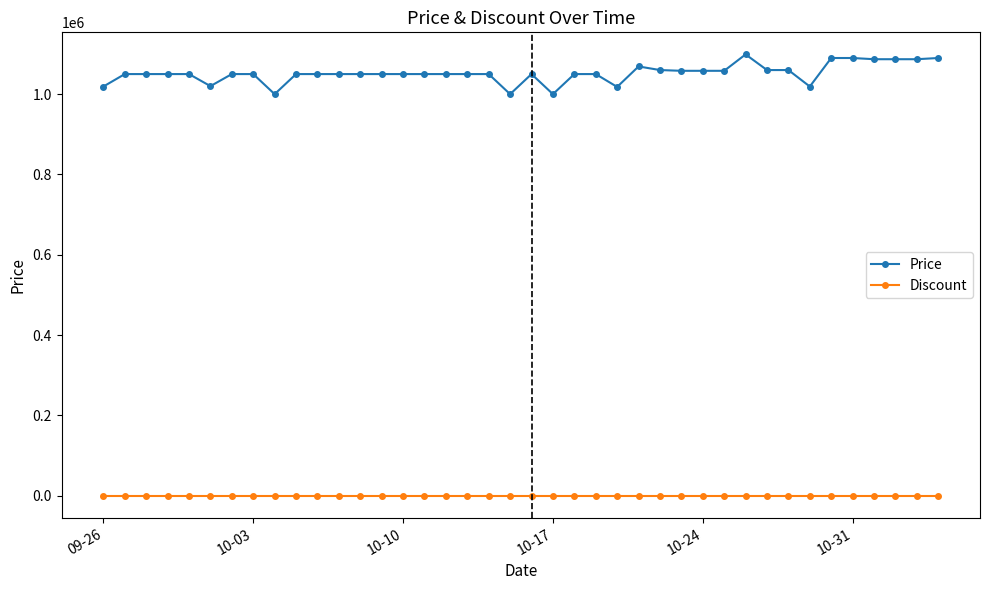

True or false: Price has more than 2 interior local peaks.

True